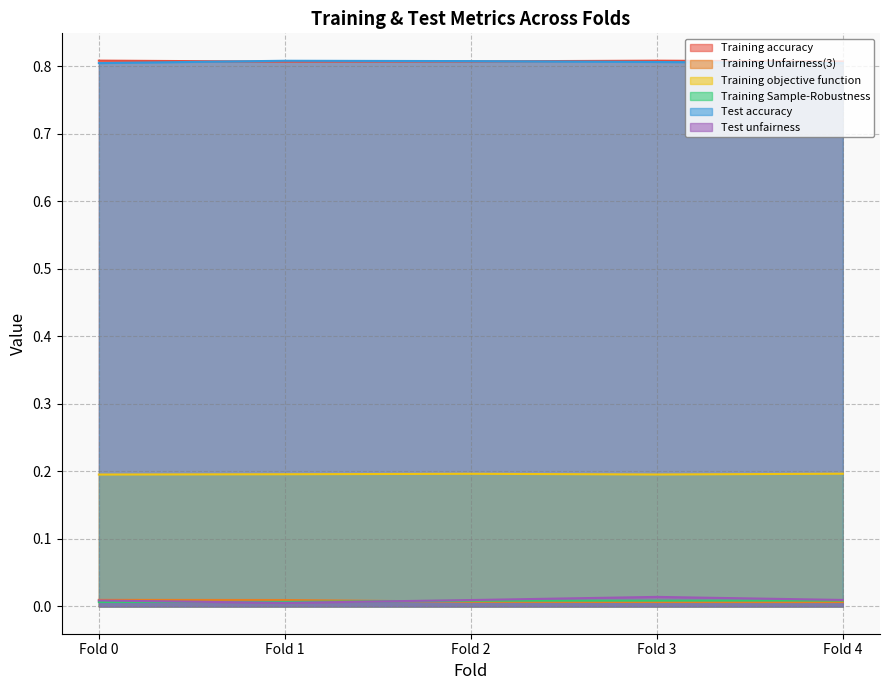

Reading left to right, what are all the values shown in this chart?

Training accuracy: 0.8	0.8	0.8	0.8	0.8
Training Unfairness(3): 0.0	0.0	0.0	0.0	0.0
Training objective function: 0.2	0.2	0.2	0.2	0.2
Training Sample-Robustness: 0.0	0.0	0.0	0.0	0.0
Test accuracy: 0.8	0.8	0.8	0.8	0.8
Test unfairness: 0.0	0.0	0.0	0.0	0.0